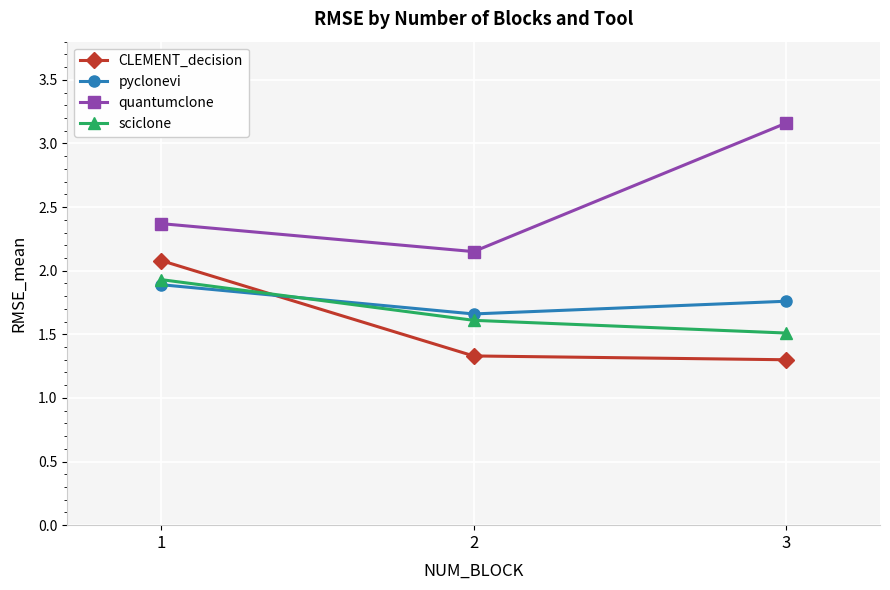

Which label corresponds to the largest value in the chart?

3